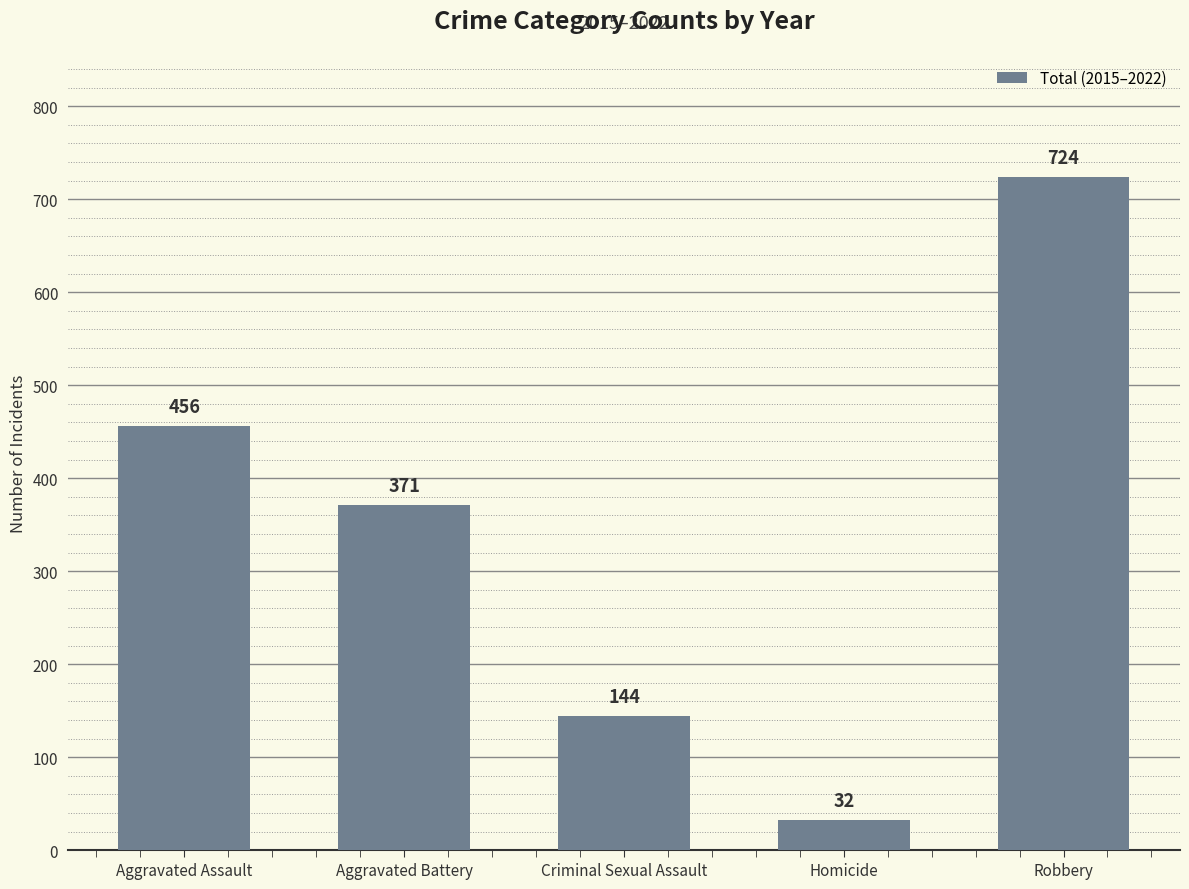

Are the bars horizontal?

No